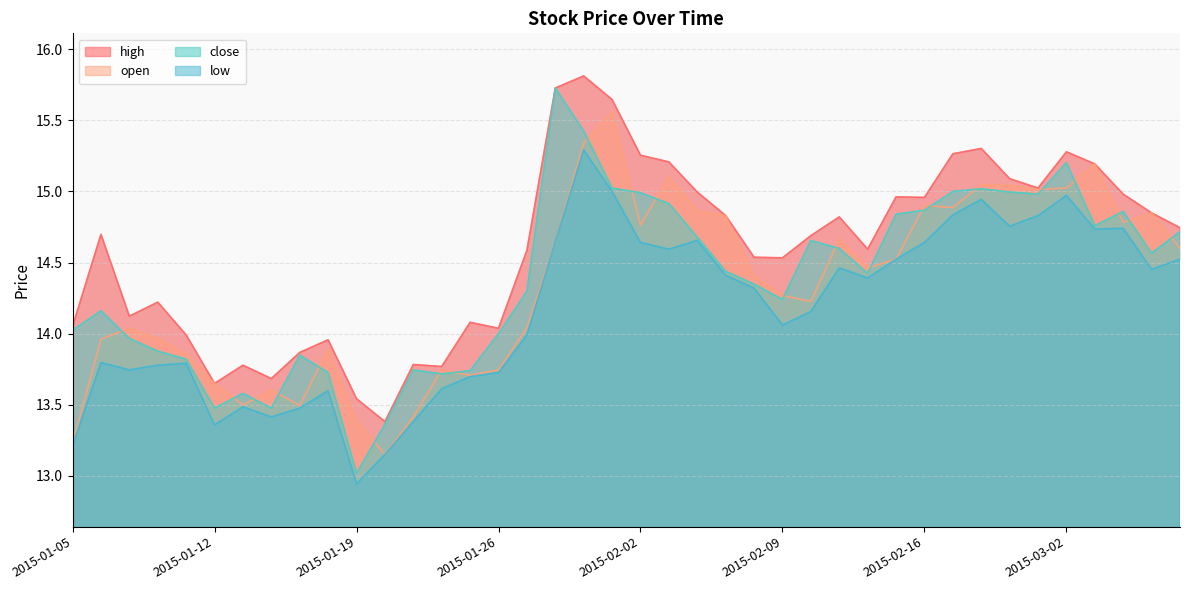

The open series shows 10.6 at 2015-03-03. True or false?

False